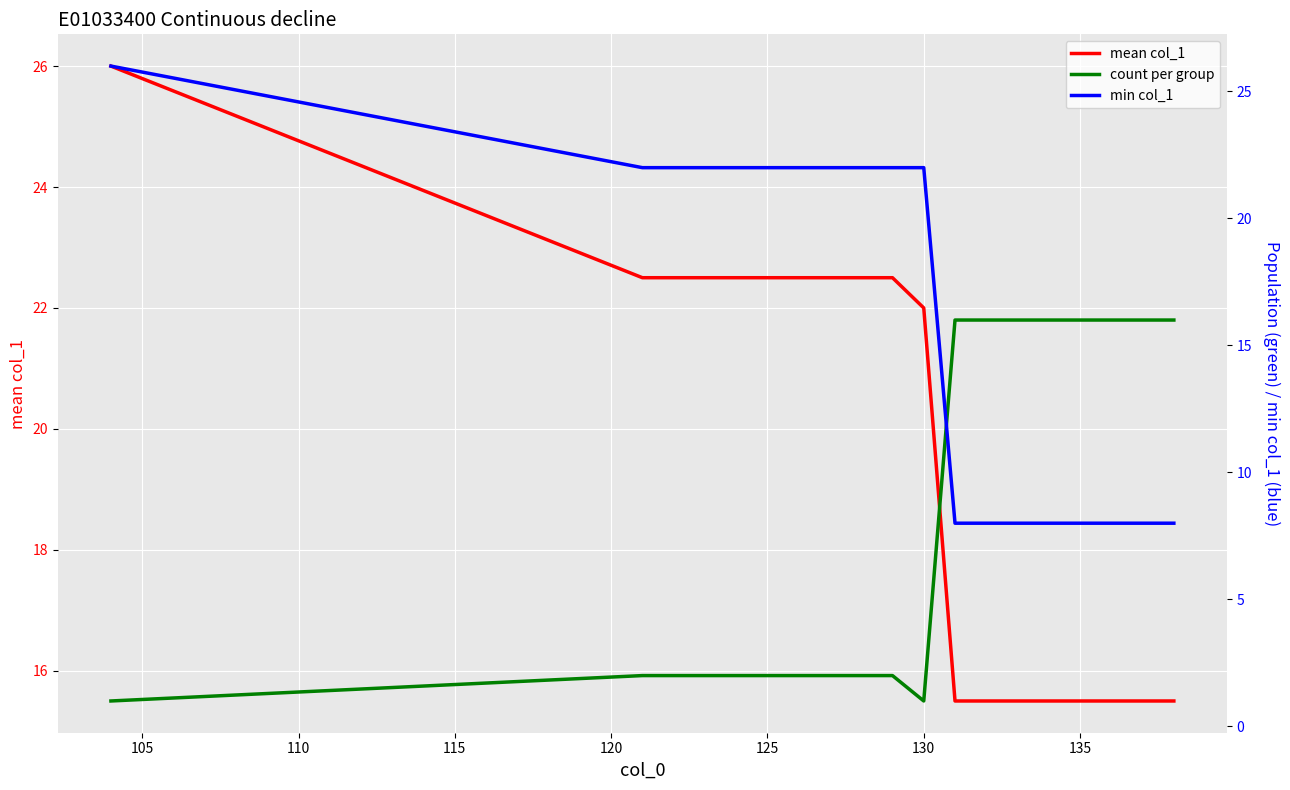

What is the average value of the min col_1 series?

16.3